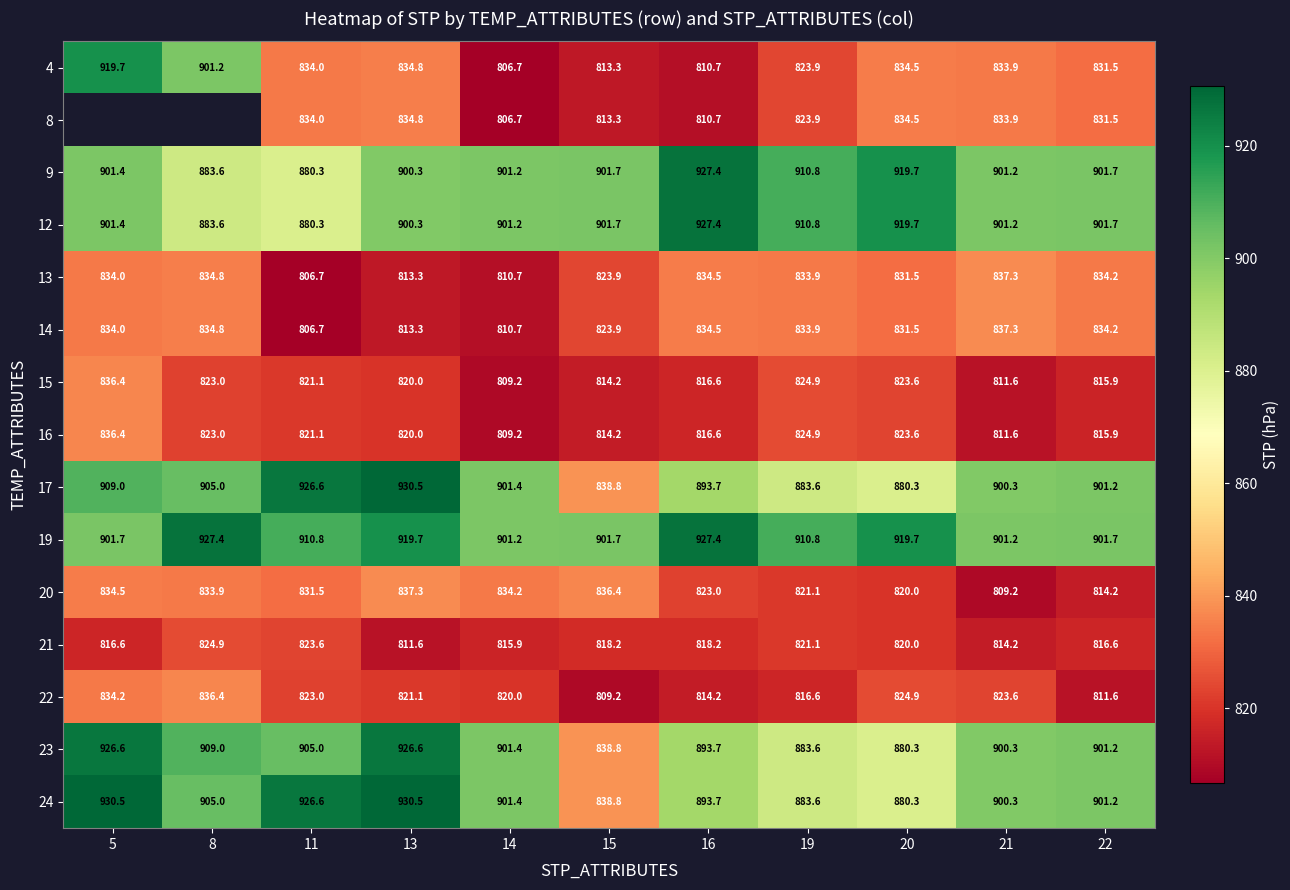

How many data points does each series have?

11